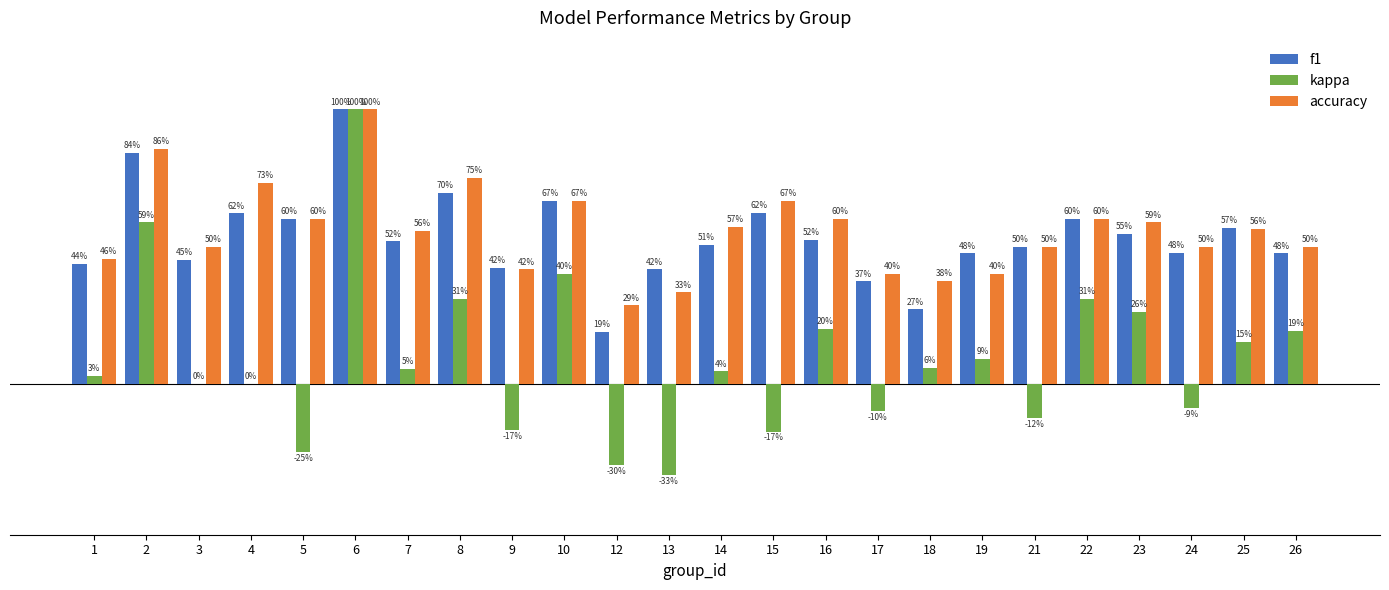

What are all the series names shown in the legend?

f1, kappa, accuracy